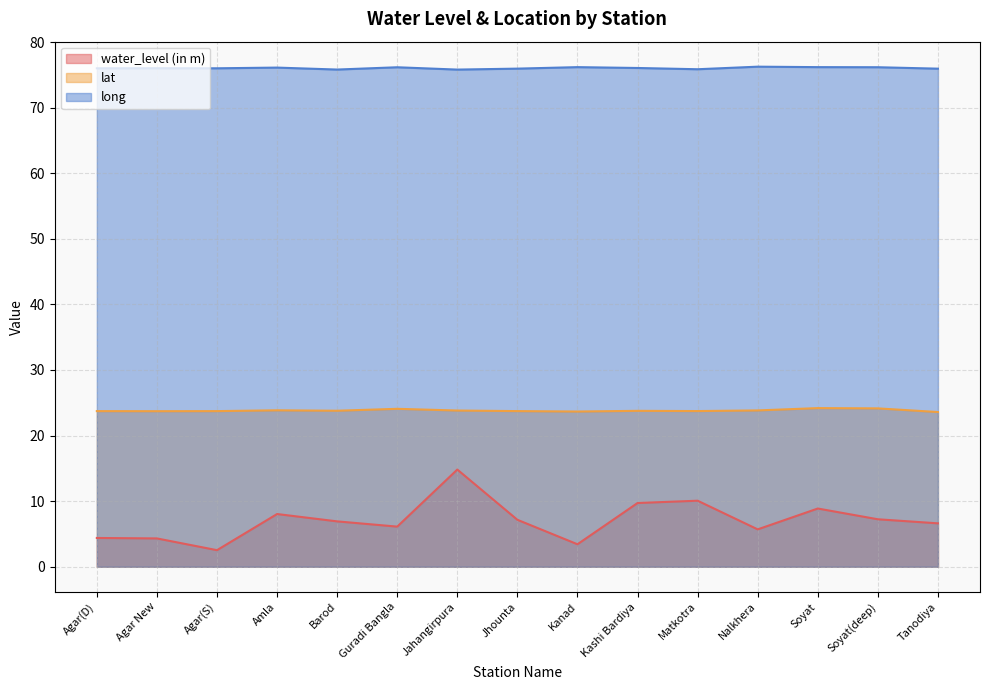

How many data points in water_level (in m) are above 6?

10